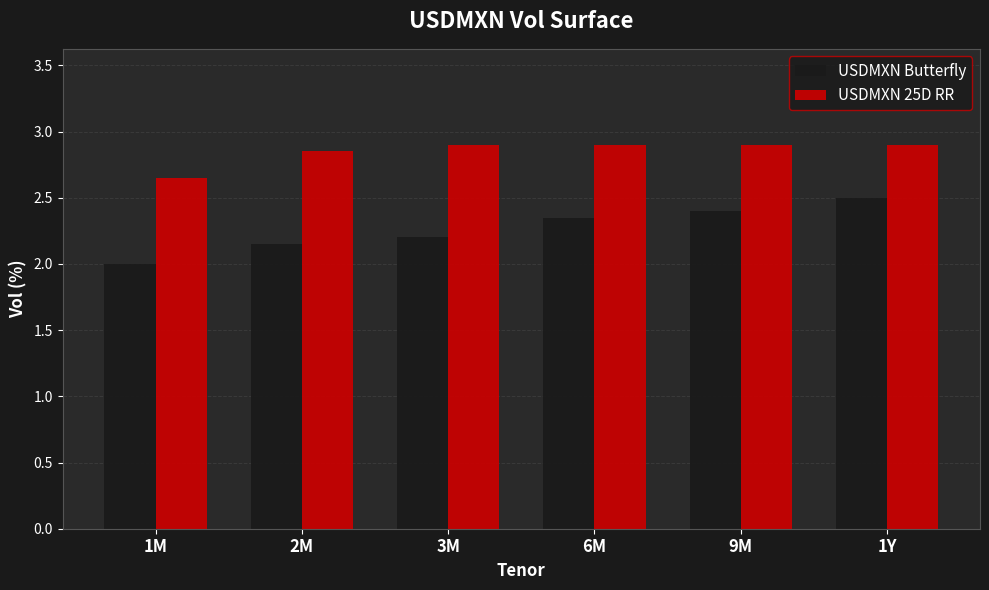

What position from the left is 1M?

1